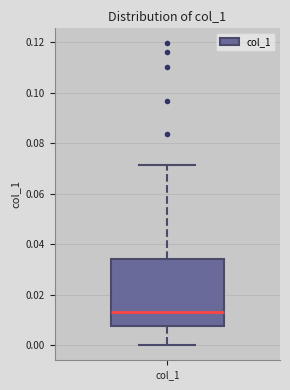

Read this box plot against the y-axis: the position of the median line, the range covered by the box, and the ends of both whiskers. The values are not printed on the chart, so give them approximately, as read against the axis.

median 0.014, box 0.008 to 0.034, whiskers 0.000 to 0.072